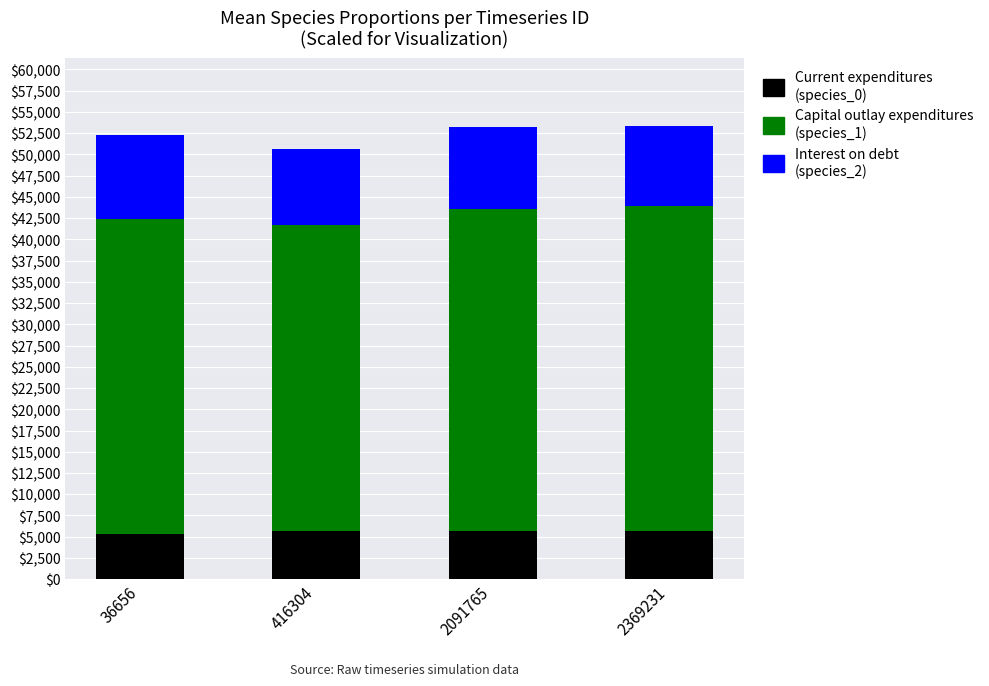

What is the total value across all series at 416304?

50670